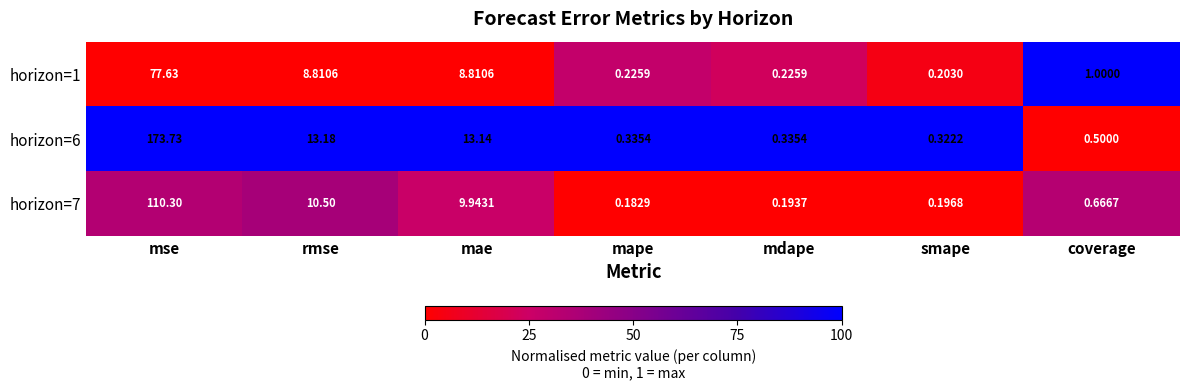

At which category does the chart reach its minimum across all series?

mape